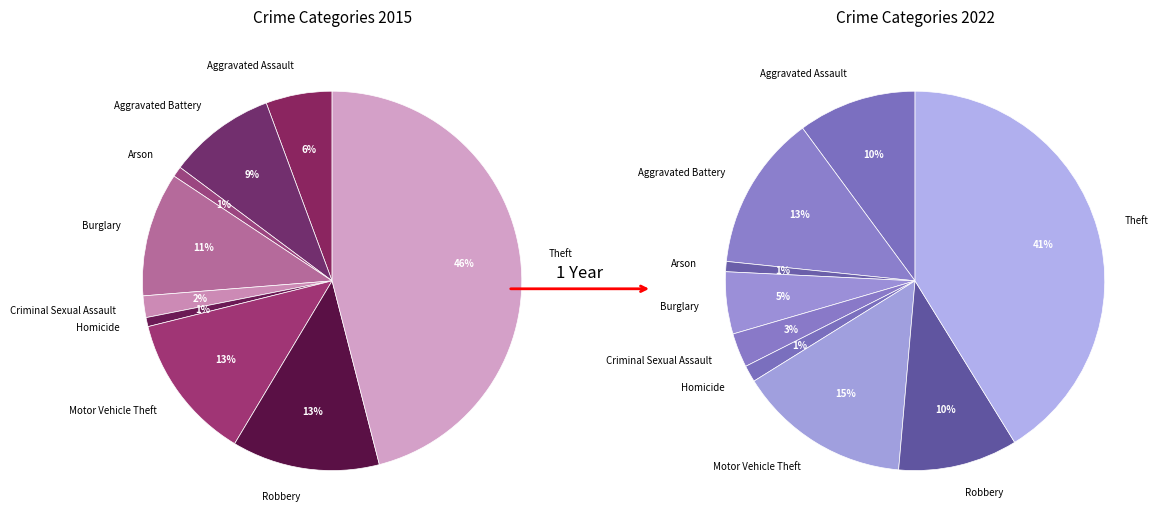

To the nearest percent, what is the average slice percentage?

11%